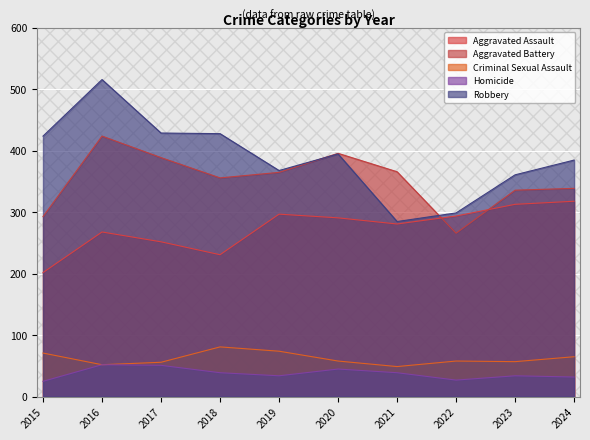

How many times do Aggravated Battery and Aggravated Assault cross each other?

2